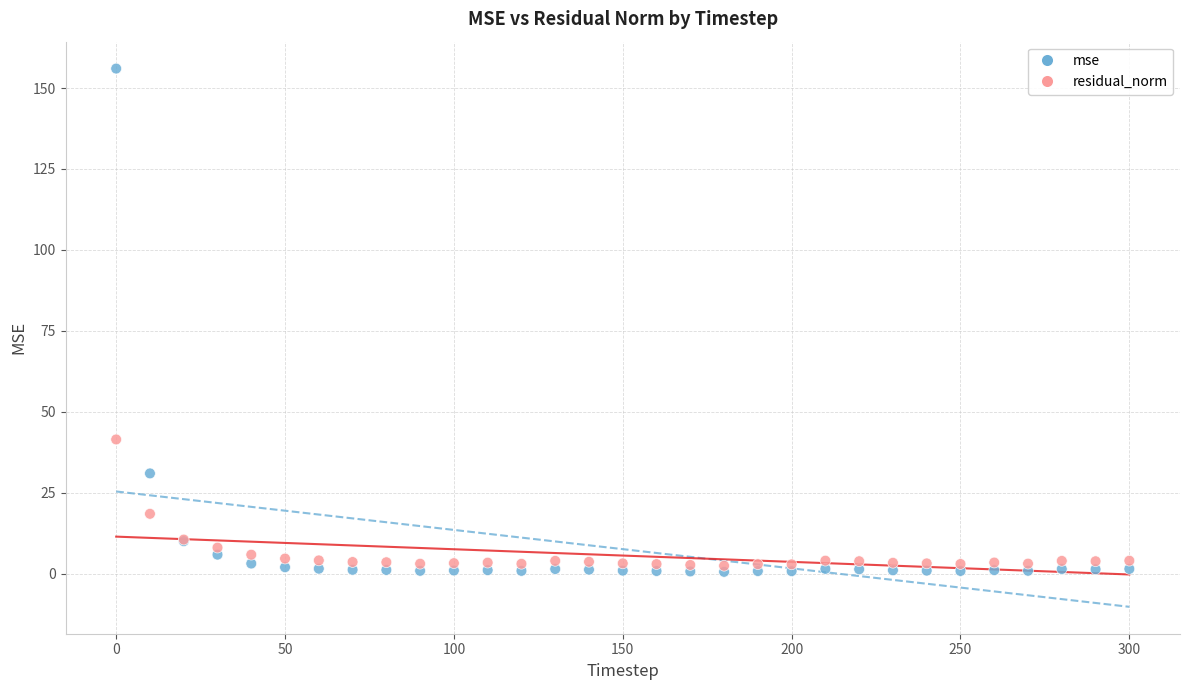

What is the X range (max minus min) for the scatter plot?

300.0